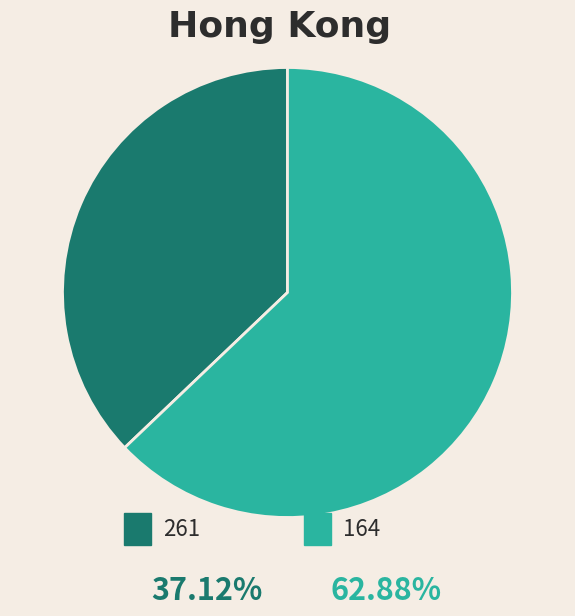

Is there any slice that represents more than half of the pie?

Yes